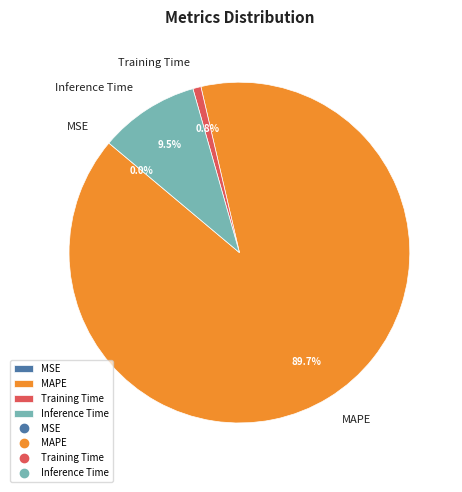

What is the largest slice in the pie chart?

MAPE